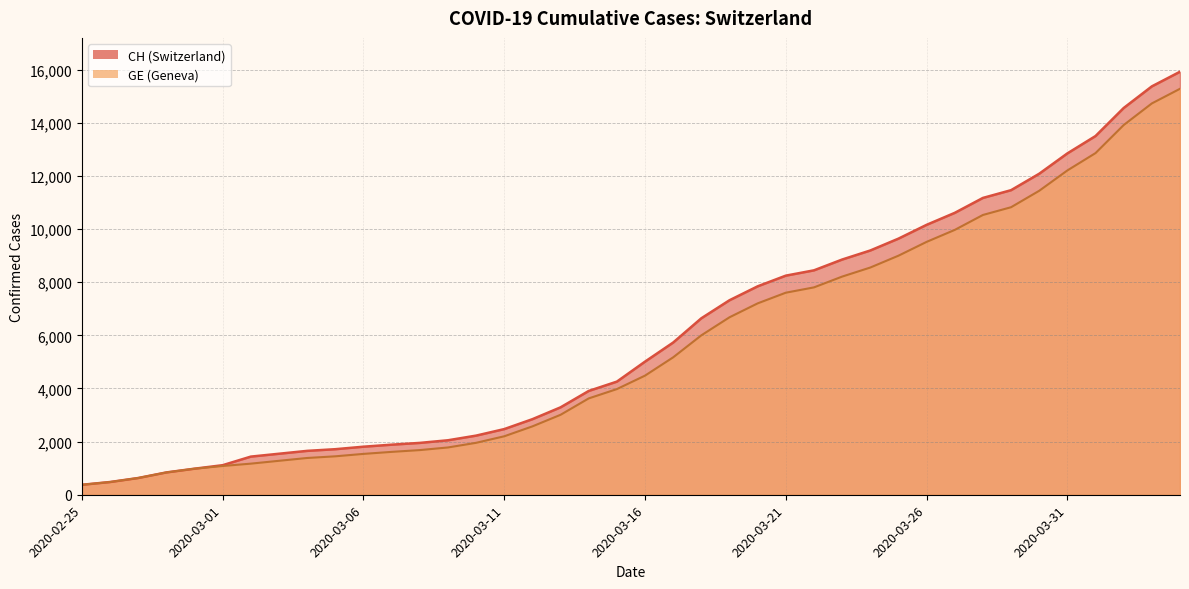

True or false: GE and CH intersect in this chart.

False